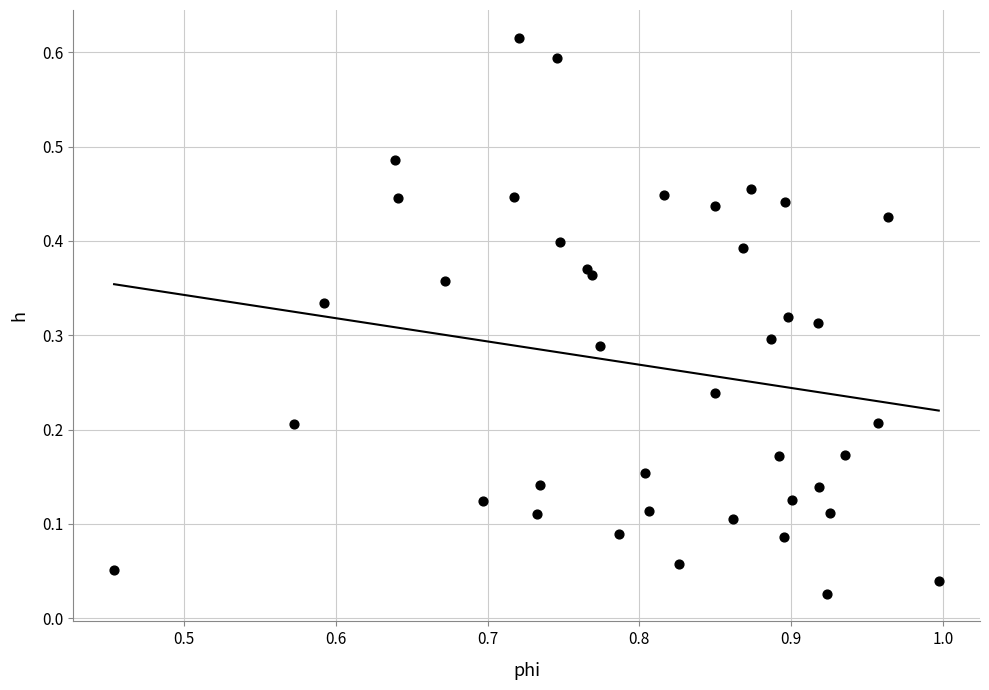

How many data points are displayed?

40